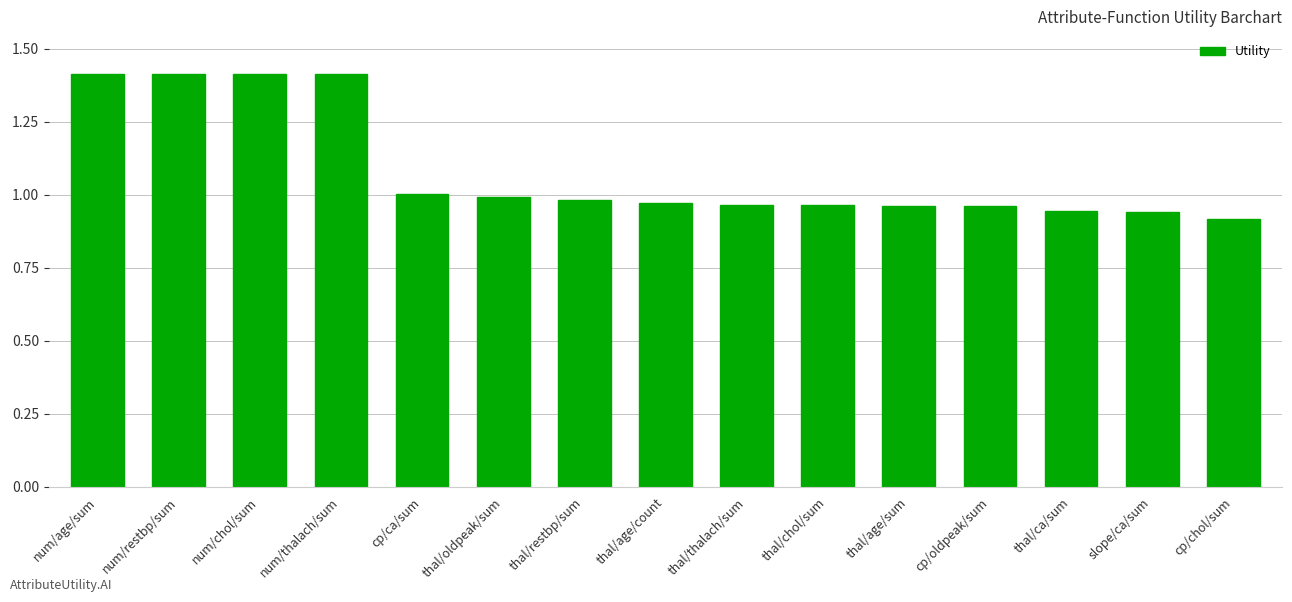

What is the label of the 2nd bar from the right?

slope/ca/sum